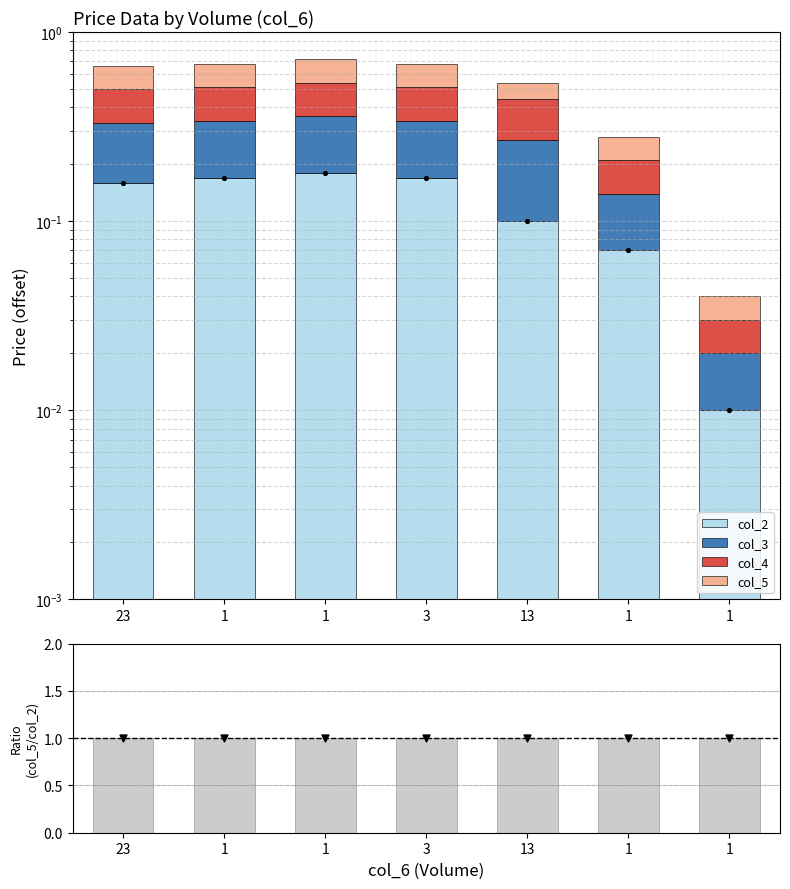

What is the total value across all series at 13?

1.5